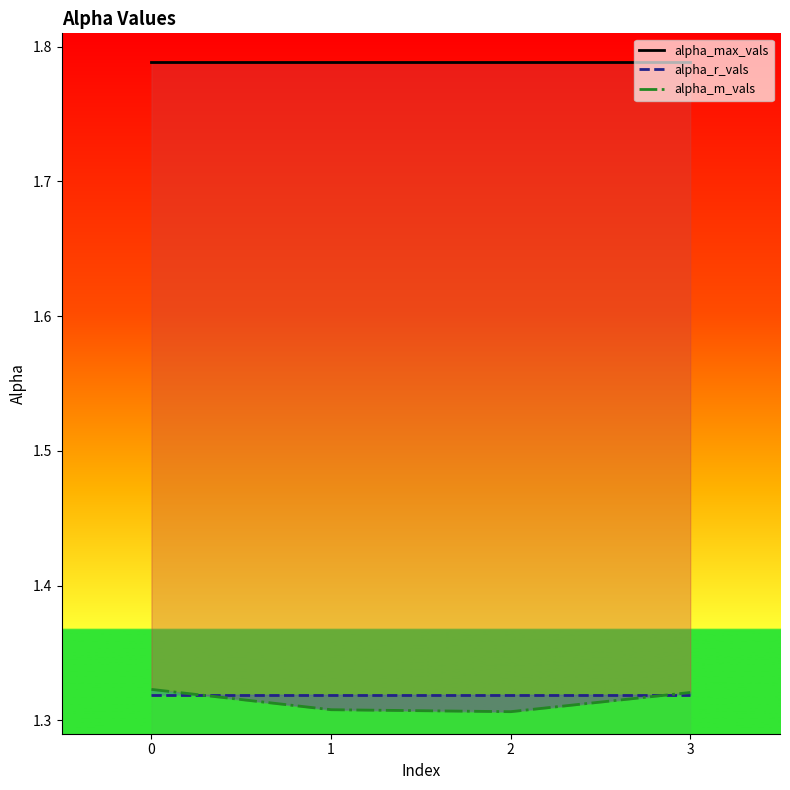

At 3, list the series in order from largest to smallest.

alpha_max_vals, alpha_m_vals, alpha_r_vals